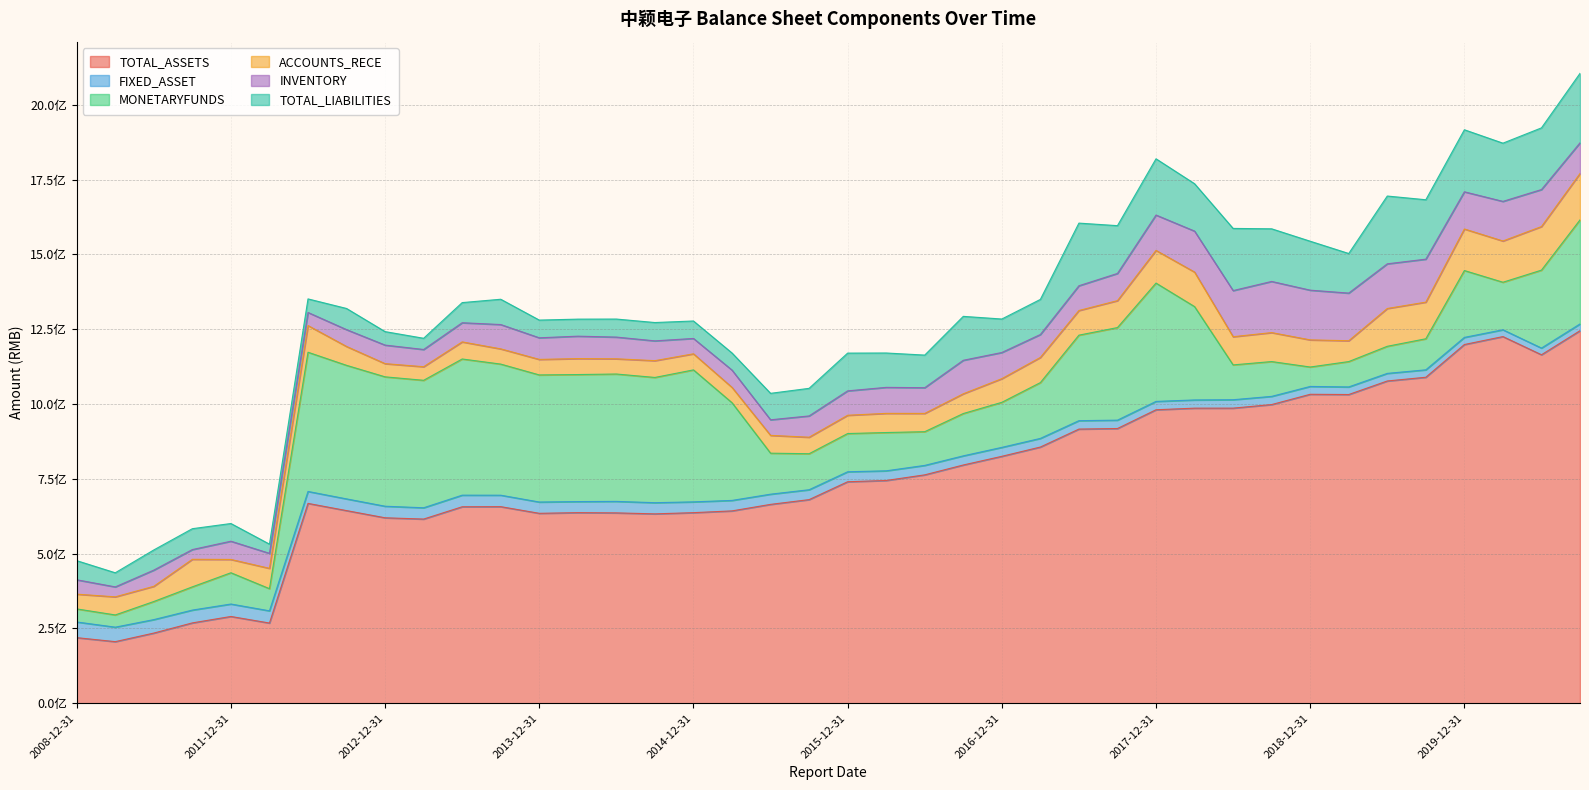

What is the value of the TOTAL_LIABILITIES point at the 28th from the left?

159642138.6